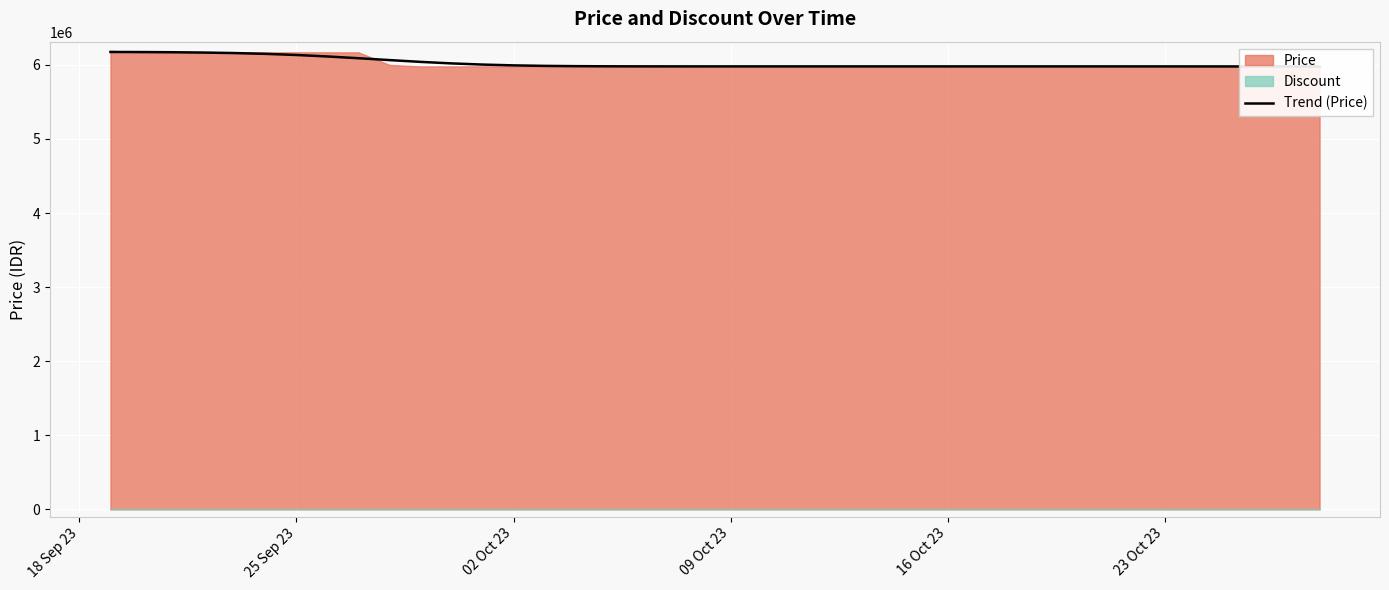

How many lines are shown in the chart?

1